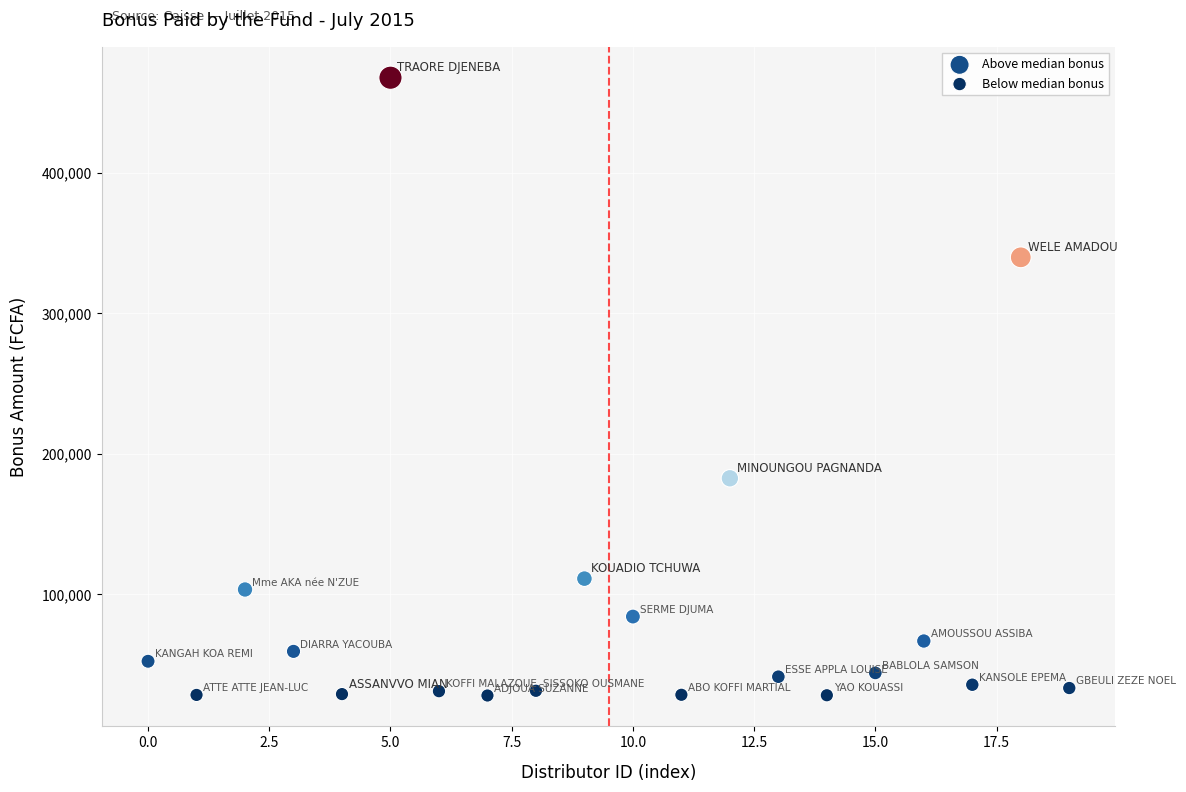

Which series has the widest spread of Y values?

Above median bonus